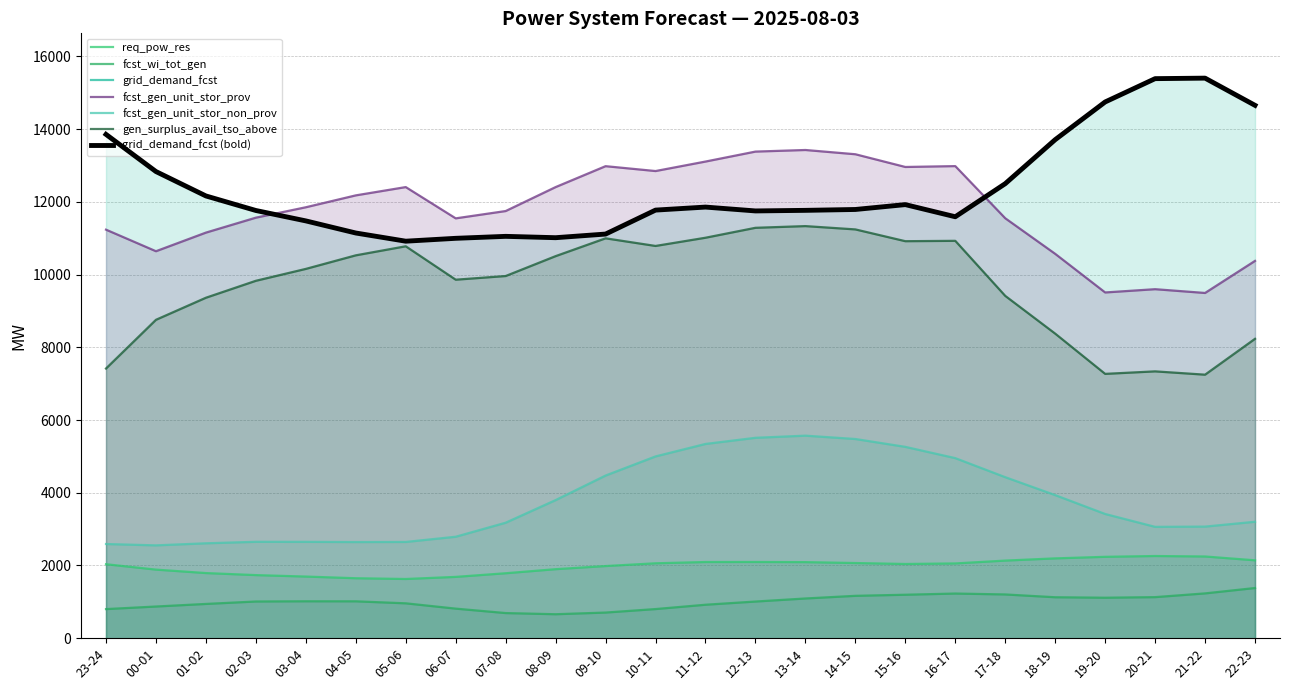

At 11-12, list the series in order from smallest to largest.

fcst_wi_tot_gen, req_pow_res, fcst_gen_unit_stor_non_prov, gen_surplus_avail_tso_above, grid_demand_fcst, fcst_gen_unit_stor_prov